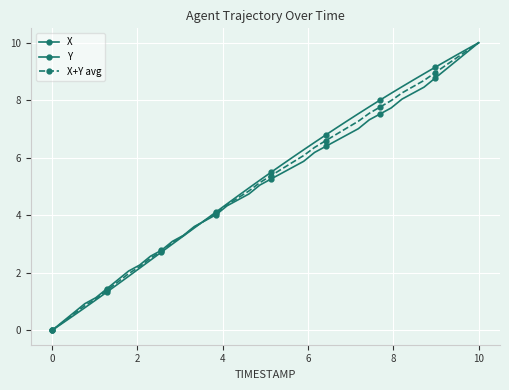

How many positive values does the X series have?

39